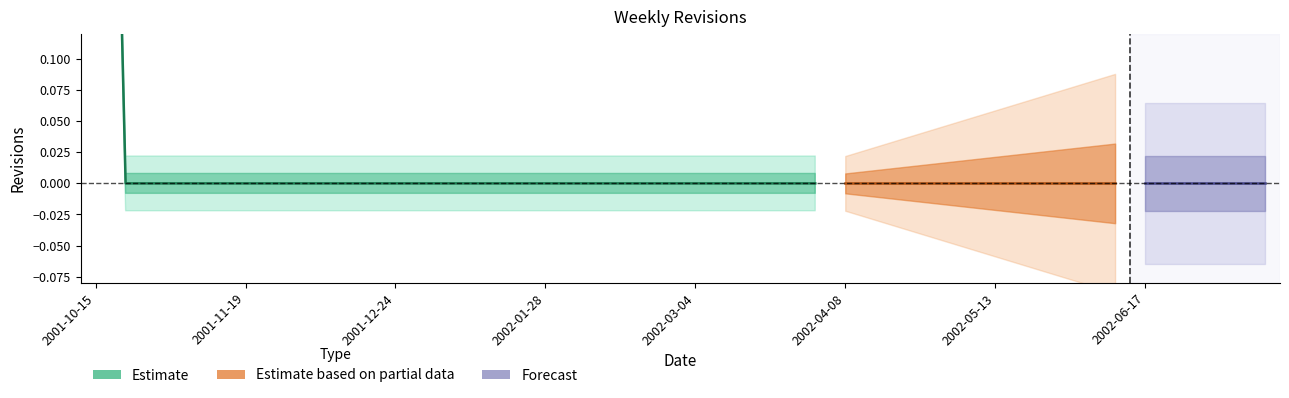

Reading left to right, list all the values displayed in this chart.

1	0	0	0	0	0	0	0	0	0	0	0	0	0	0	0	0	0	0	0	0	0	0	0	0	0	0	0	0	0	0	0	0	0	0	0	0	0	0	0